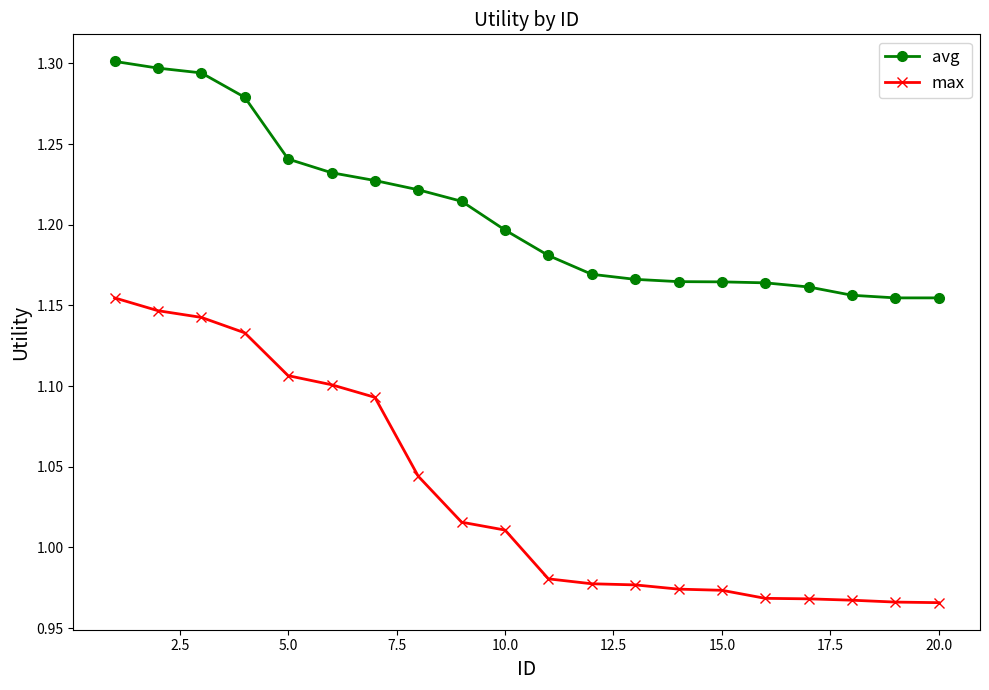

Rank the series by their average value, from highest to lowest.

avg, max